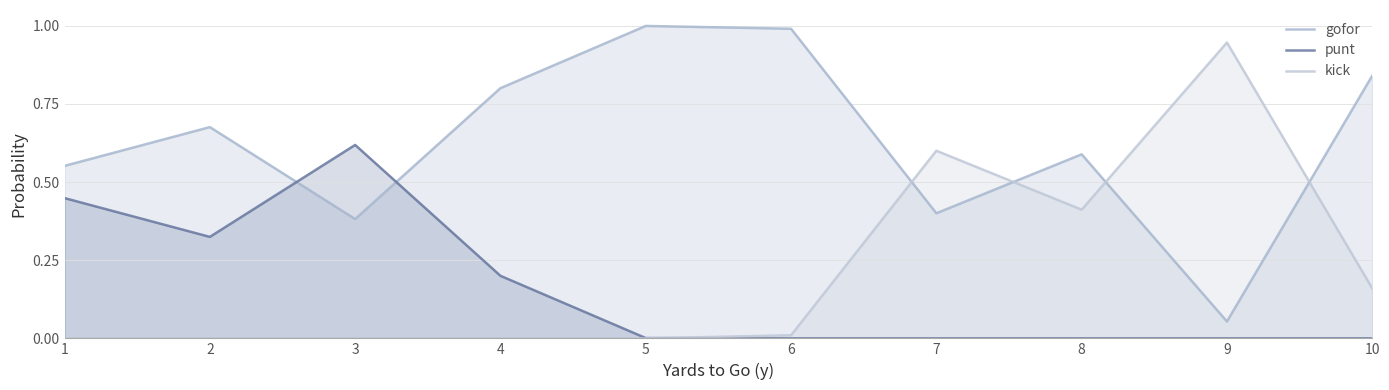

What is the maximum value for punt?

0.6